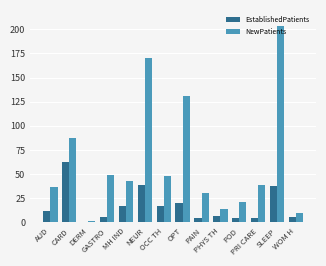

What is the average value of the NewPatients series?

63.1